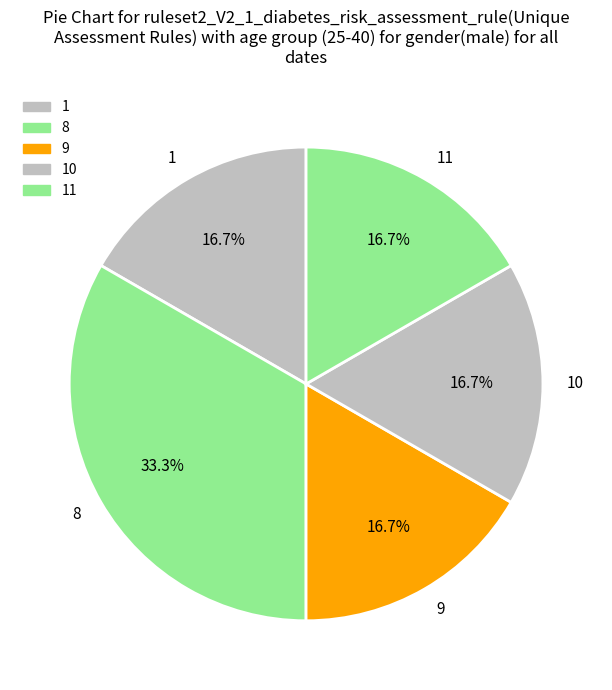

To the nearest percent, what percentage of the pie is 1?

17%